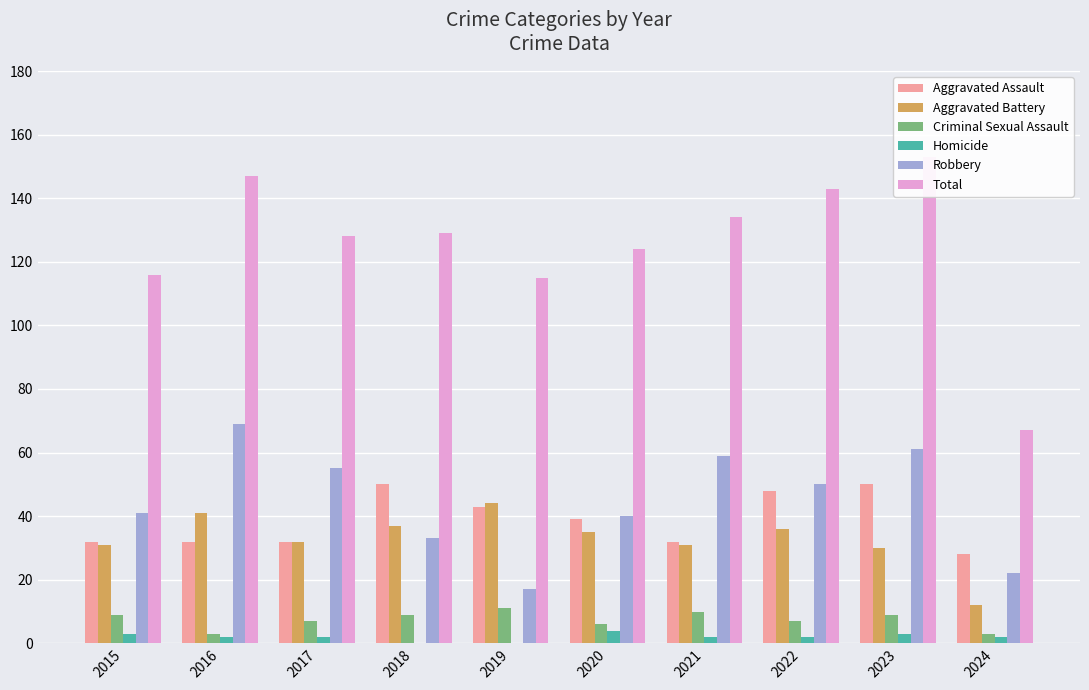

What is the value of the Total bar at the 1st from the left?

116